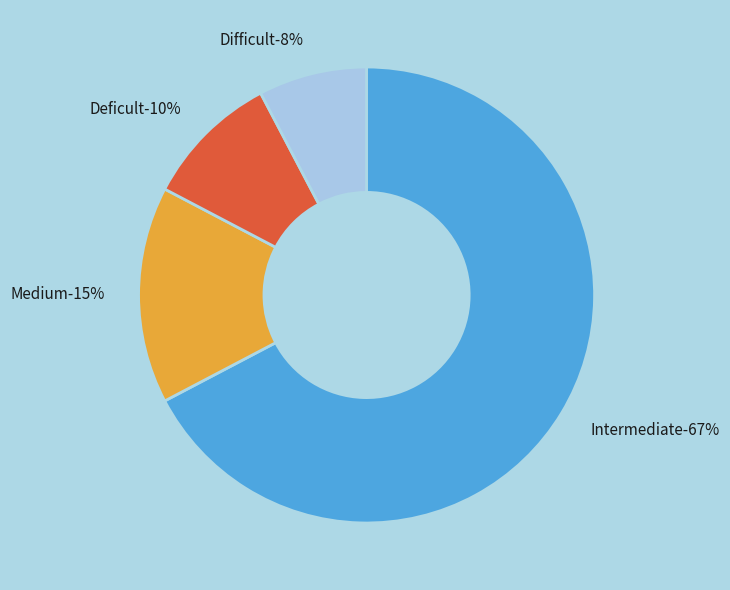

Does Intermediate represent more than half of the total?

Yes